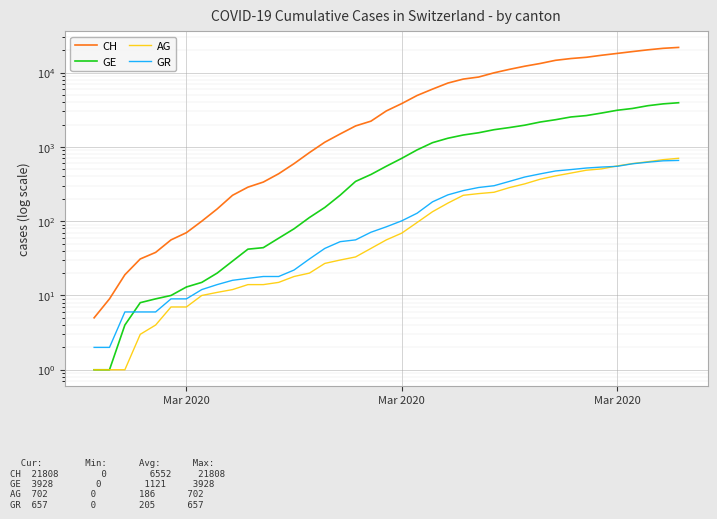

Is this an area chart (filled region under the line)?

No